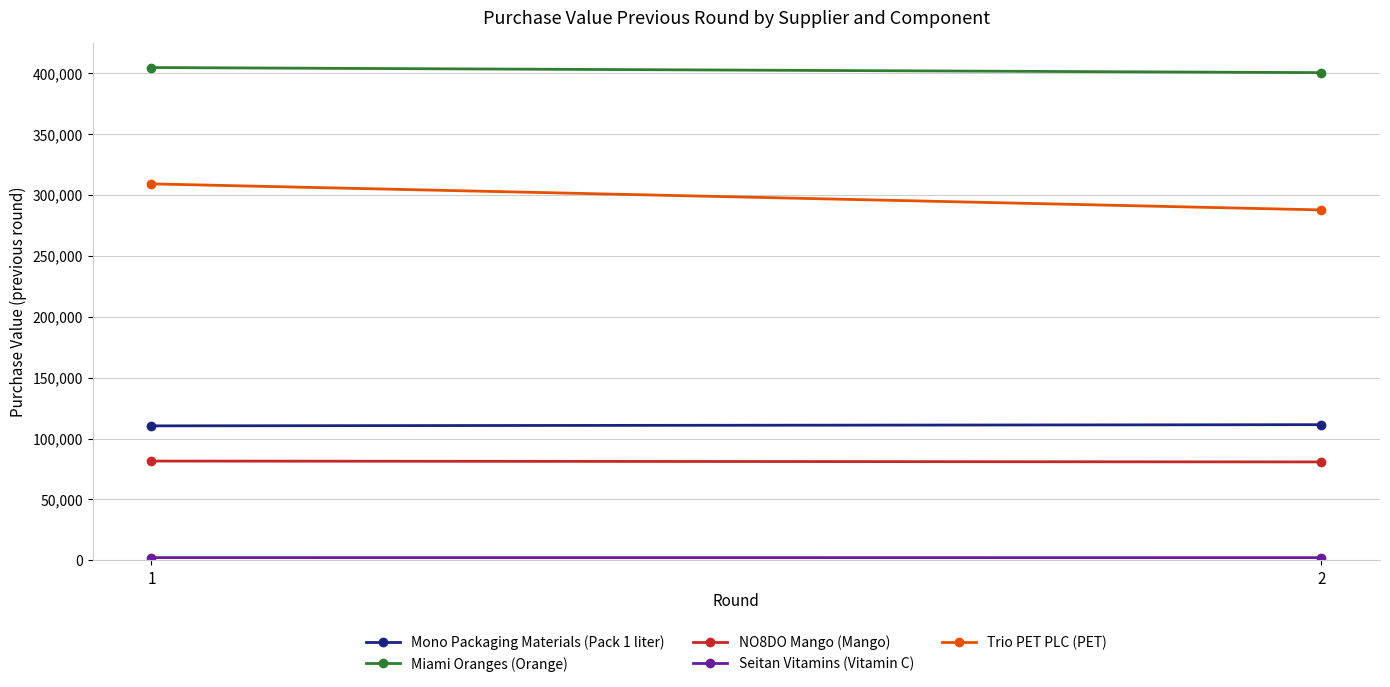

At which category is the sum across all series the highest?

1